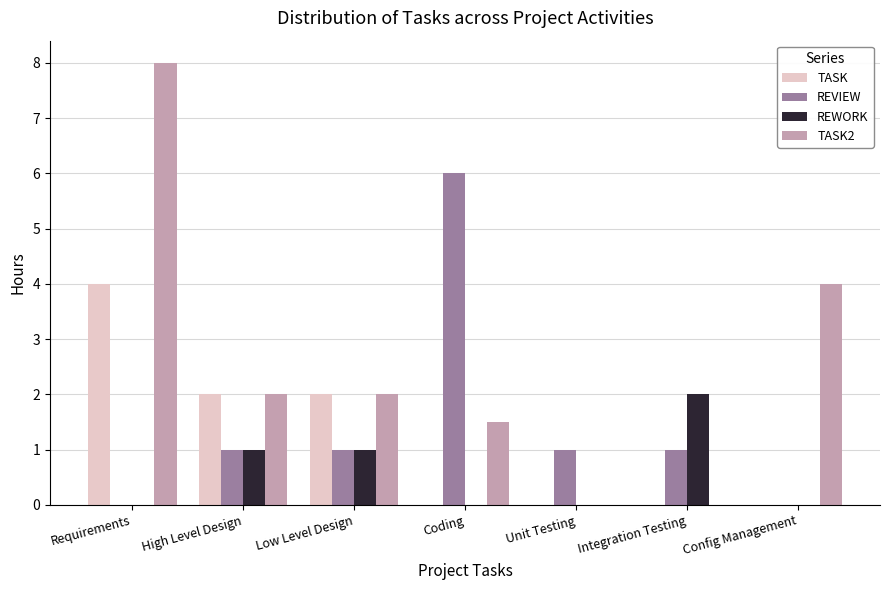

Which series changed the most between Requirements and High Level Design?

TASK2